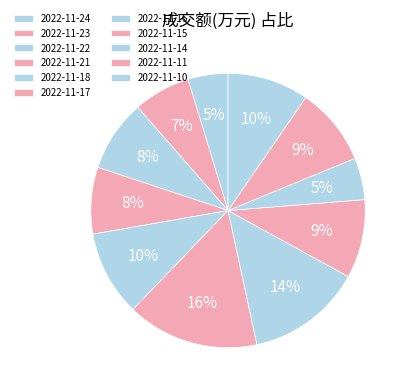

What is the smallest slice in the pie chart?

2022-11-24